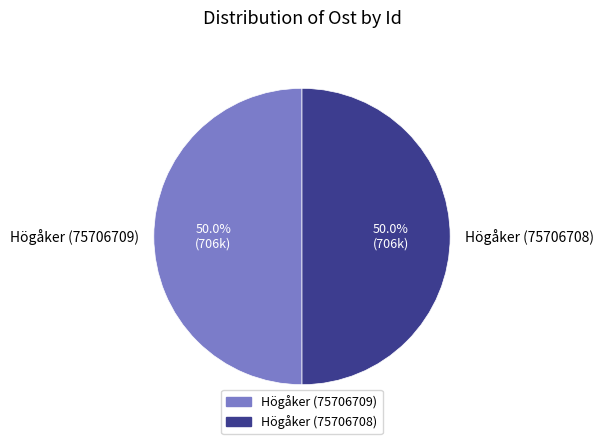

The Högåker (75706708) slice represents 41% of the pie. True or false?

False